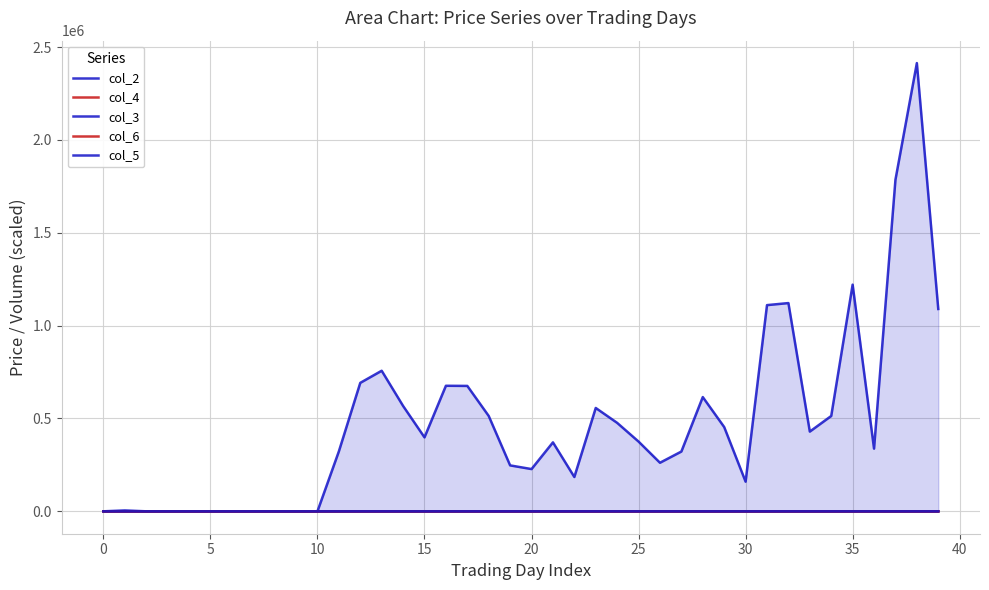

How many values in col_4 are above zero?

30